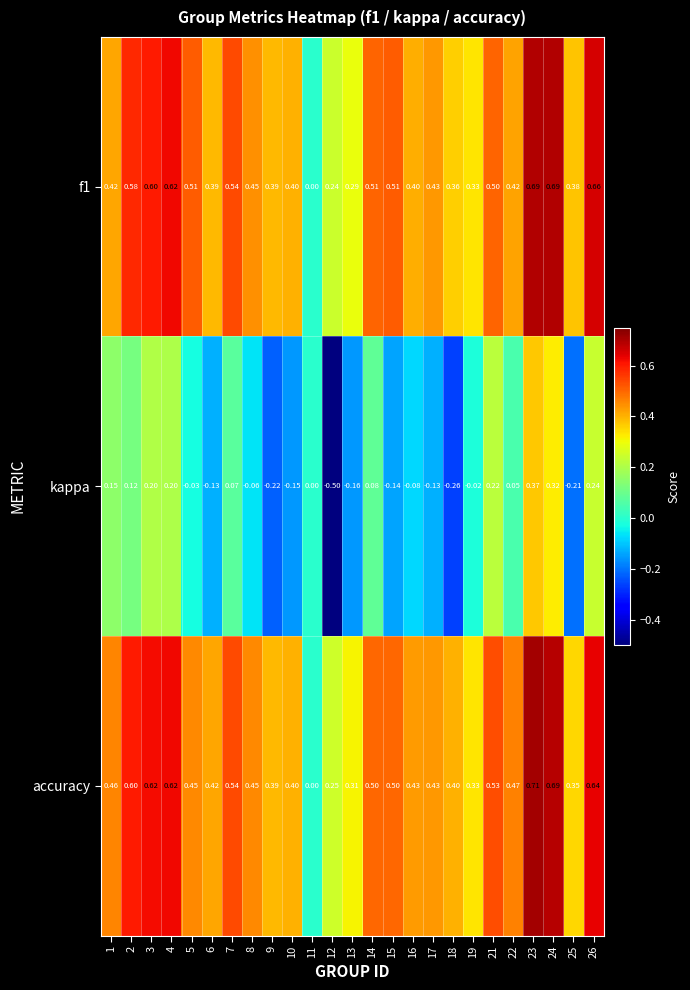

Which series has the widest spread of values?

kappa